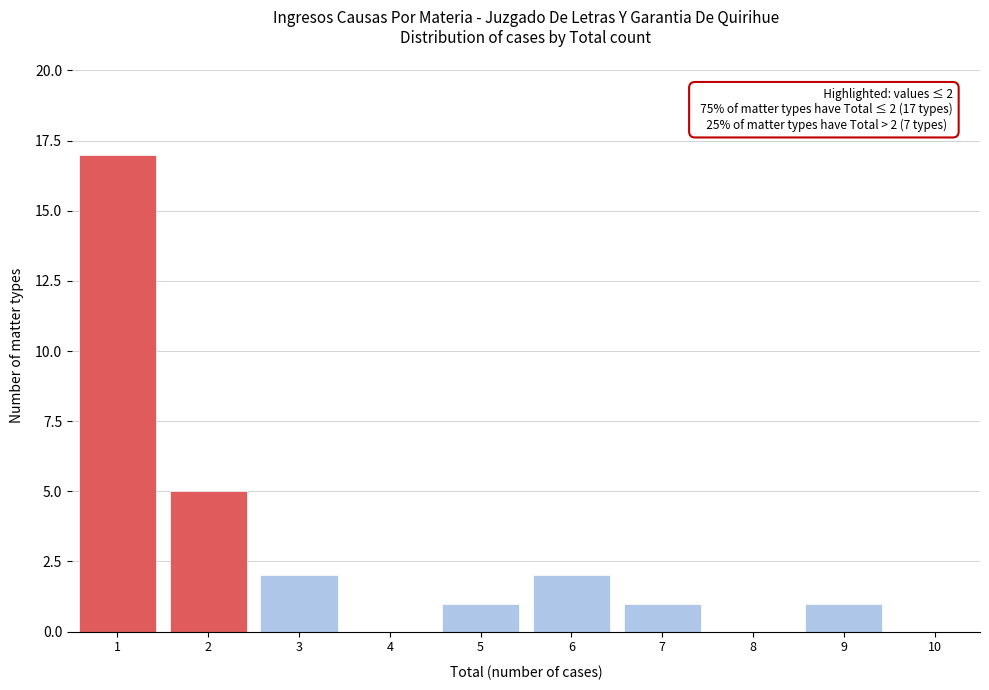

Reading left to right, list all the values displayed in this chart.

1=17	2=5	3=2	4=0	5=1	6=2	7=1	8=0	9=1	10=0